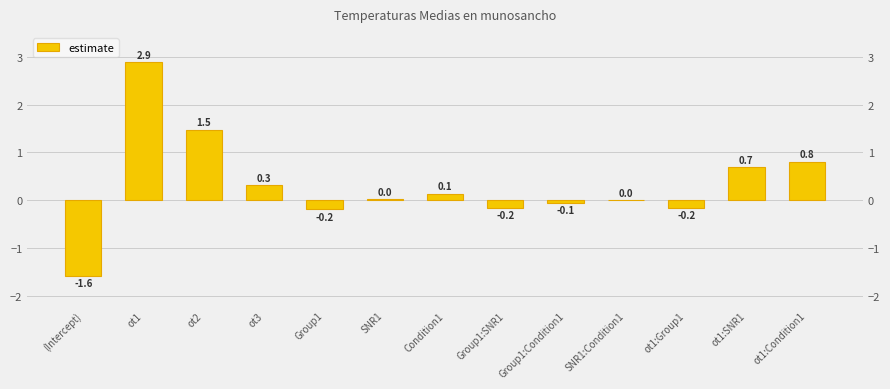

True or false: the data shows 0.0 at SNR1.

True